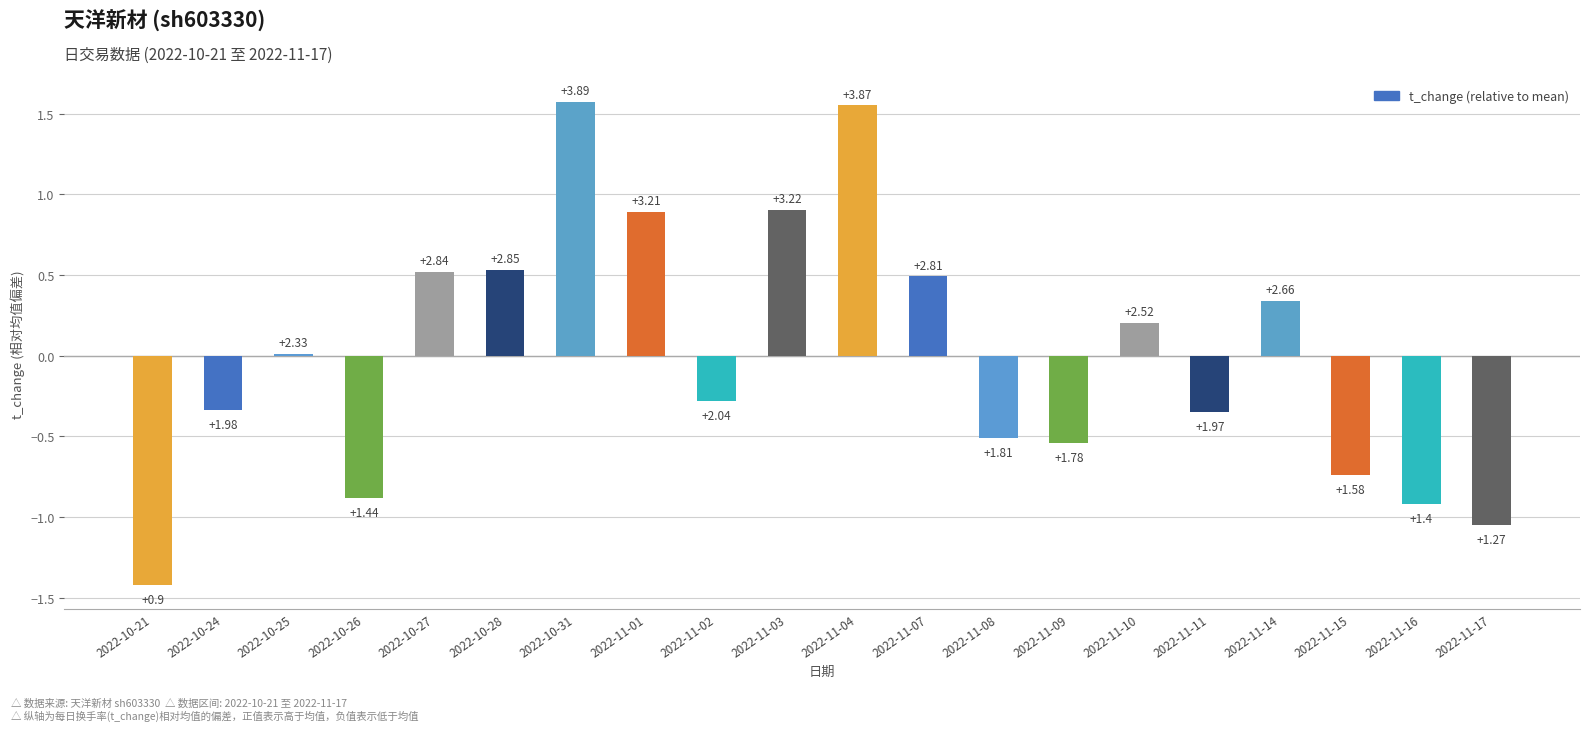

What is the label of the 9th bar from the right?

2022-11-07